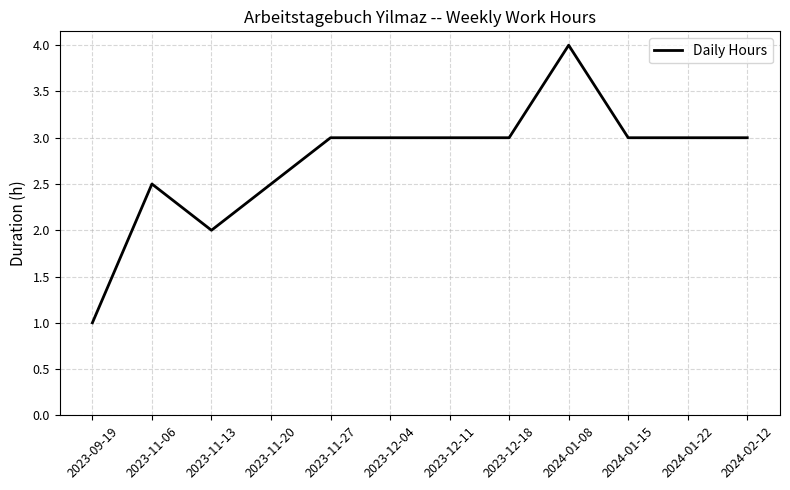

Is it true that the value at 2023-12-04 is 3.0?

True